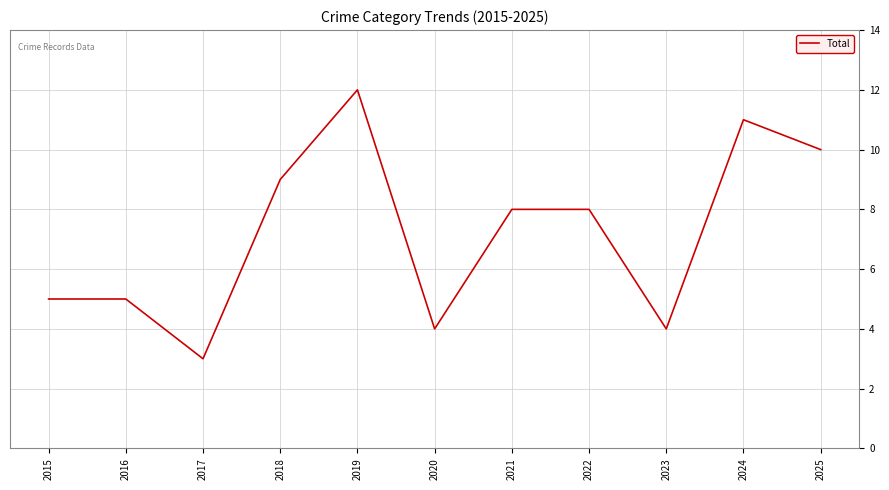

The value at 2021 is 14. True or false?

False